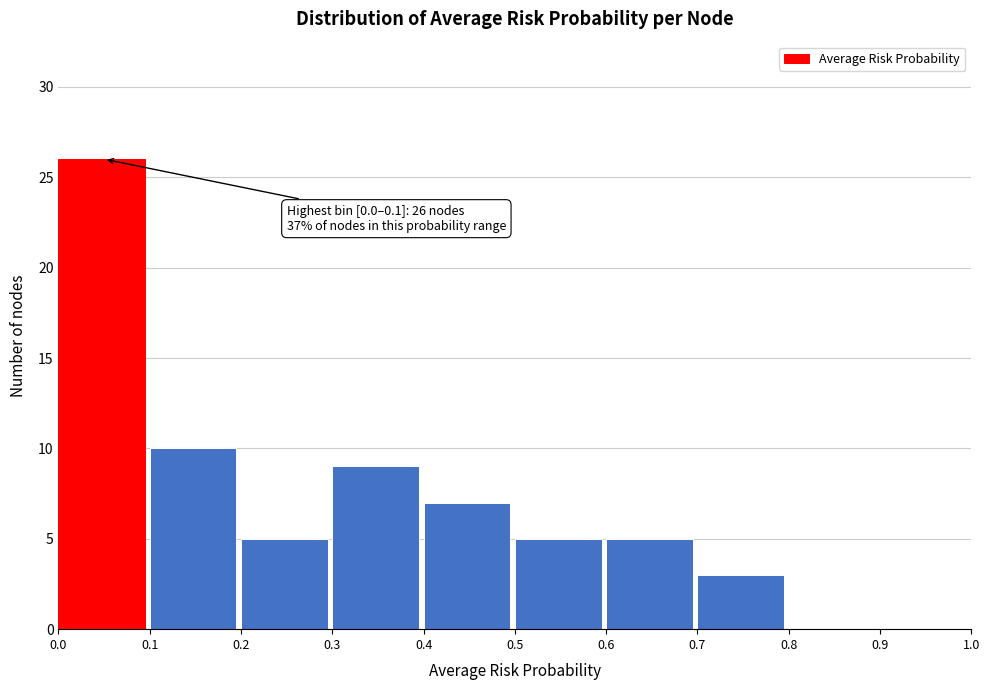

Over which range of the x-axis is the bar tallest?

0.0 to 0.1